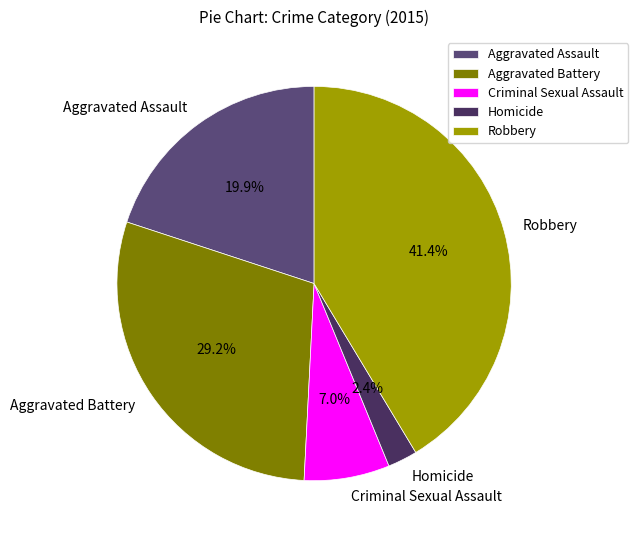

Does any single category account for the majority?

No